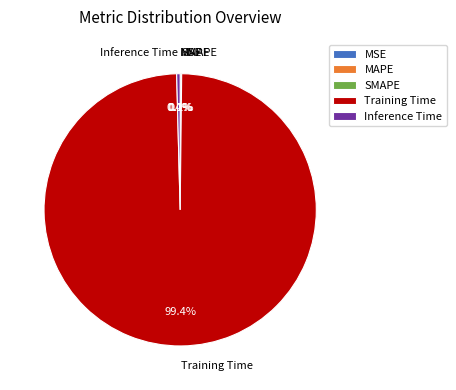

To the nearest percent, what is the difference between the largest and smallest slice percentages?

99%